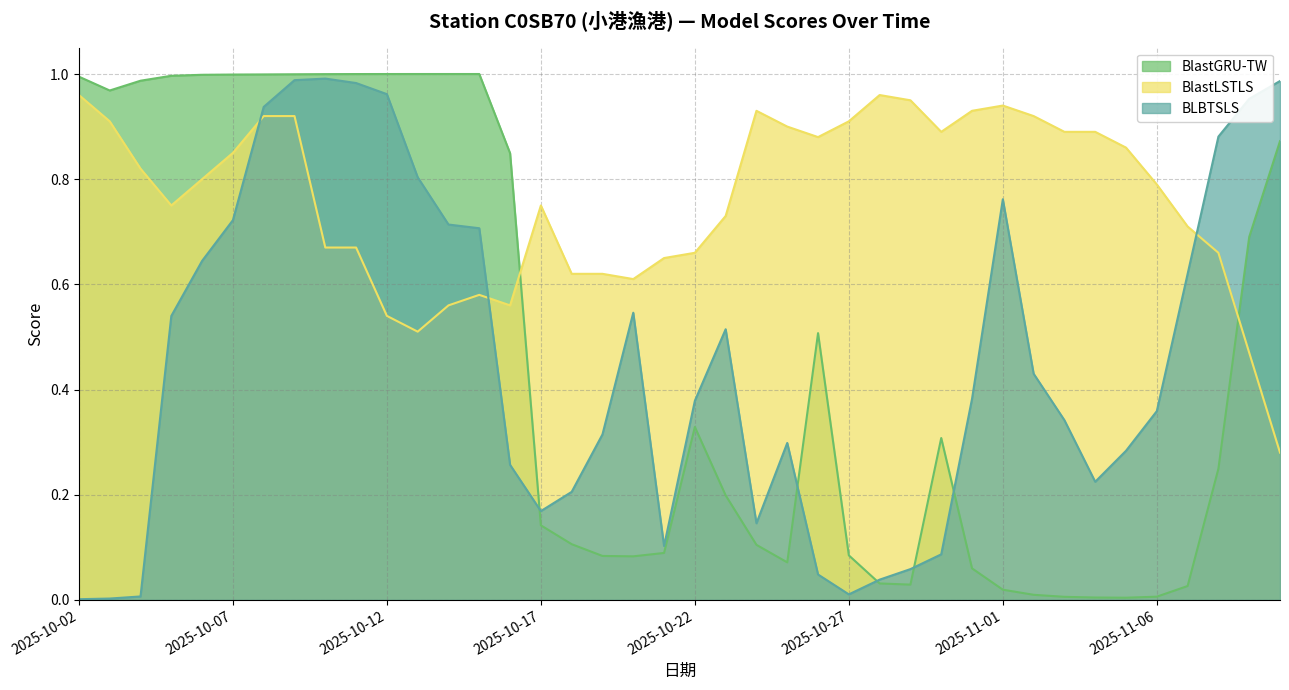

Which series ends up on top after the final intersection of BLBTSLS and BlastGRU-TW?

BLBTSLS